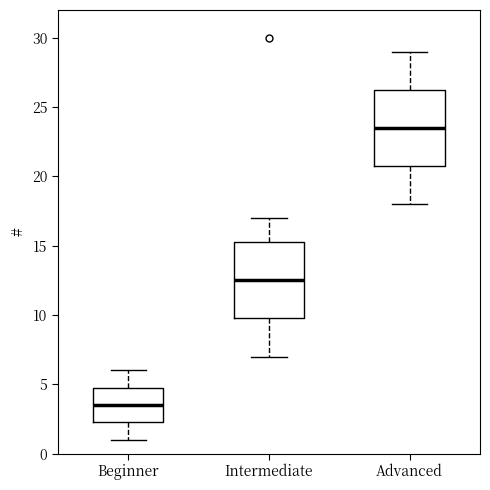

Where does the median line of the box for Beginner sit on the y-axis? The values are not printed on the chart, so give them approximately, as read against the axis.

3.5